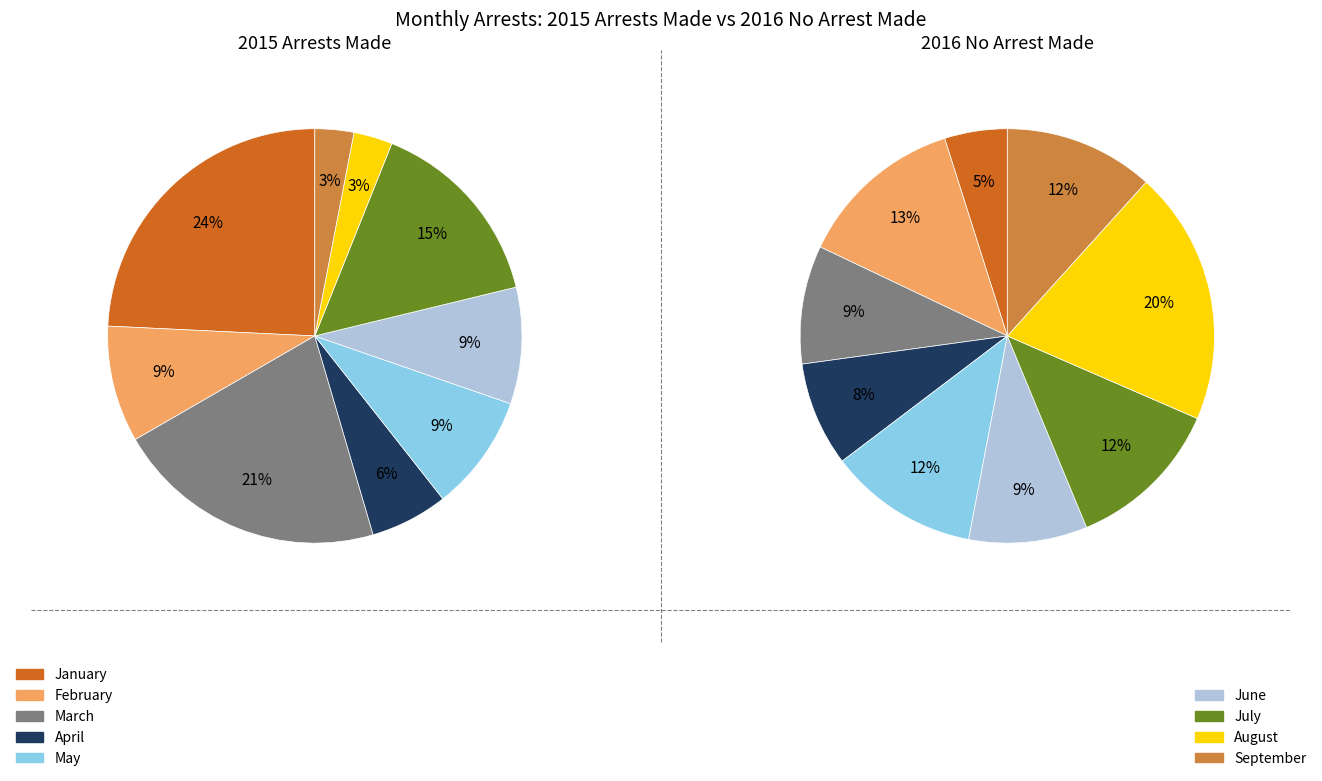

What is the smallest slice in the pie chart?

August